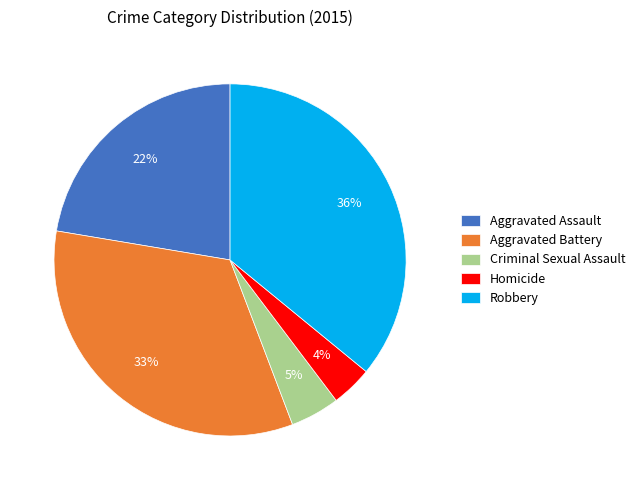

What percentage is the Criminal Sexual Assault slice, to the nearest percent?

5%